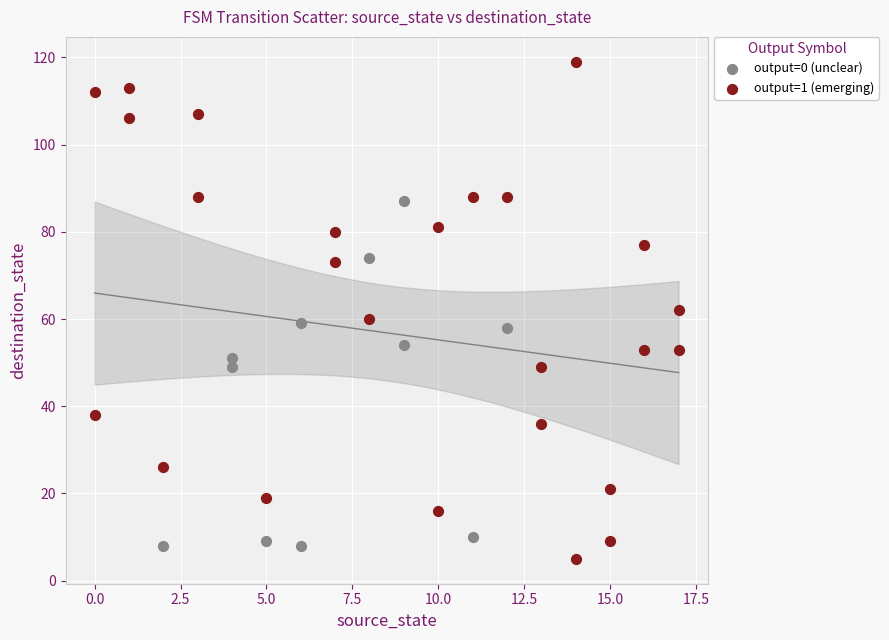

What are all the series names shown in the legend?

output=0 (unclear), output=1 (emerging)